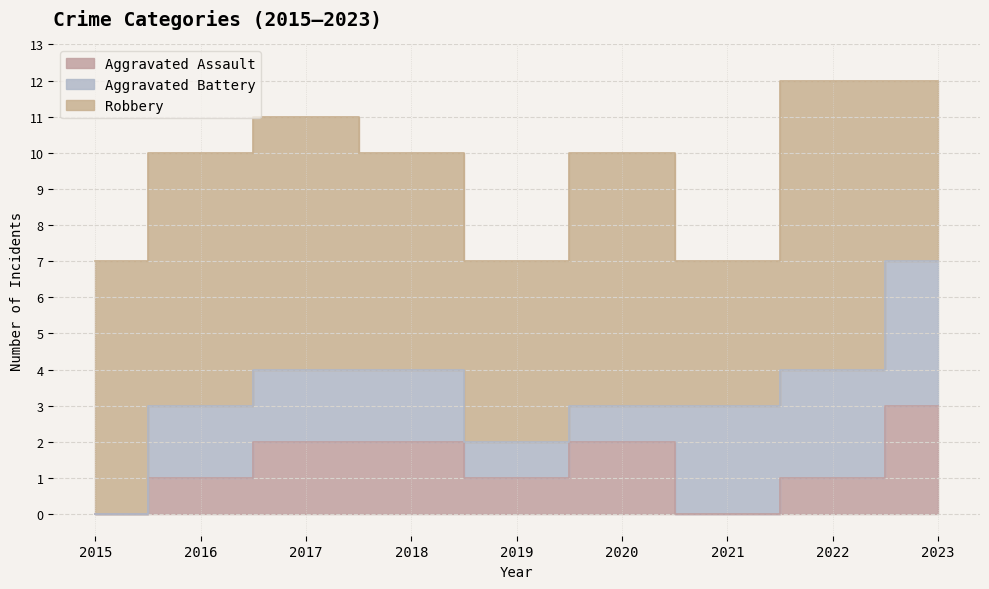

True or false: Aggravated Assault and Robbery intersect in this chart.

False